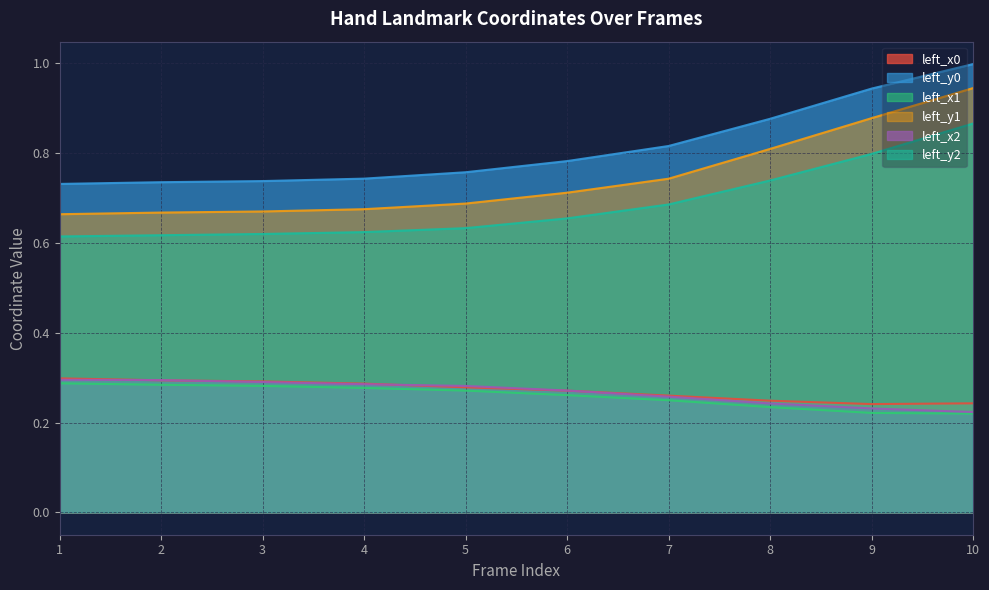

True or false: left_x1 has a value of 0.1 at 5.

False